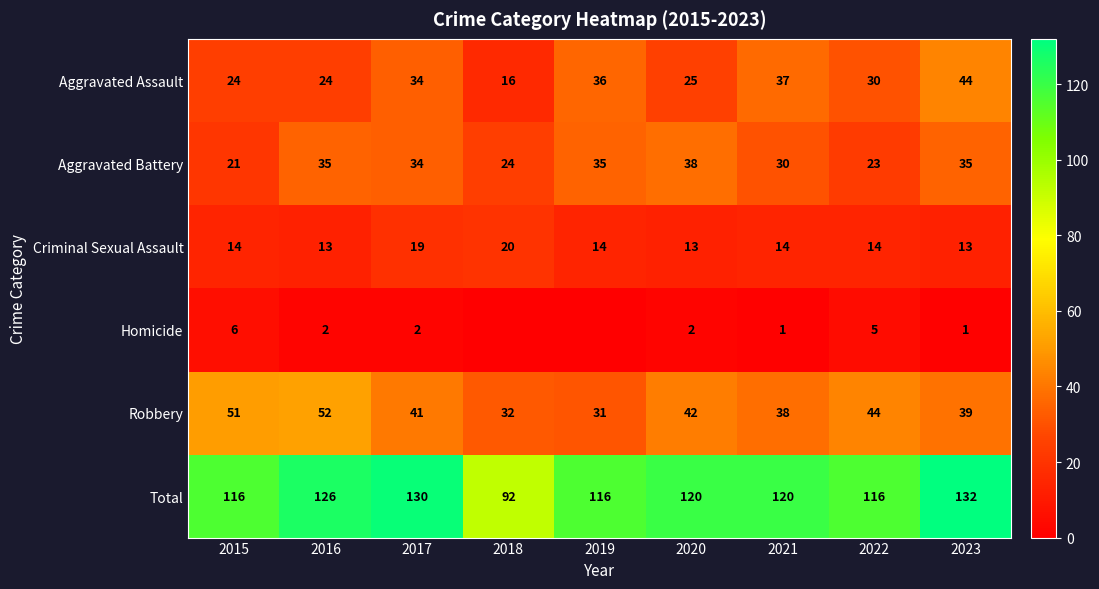

At which category does the chart reach its peak across all series?

2023